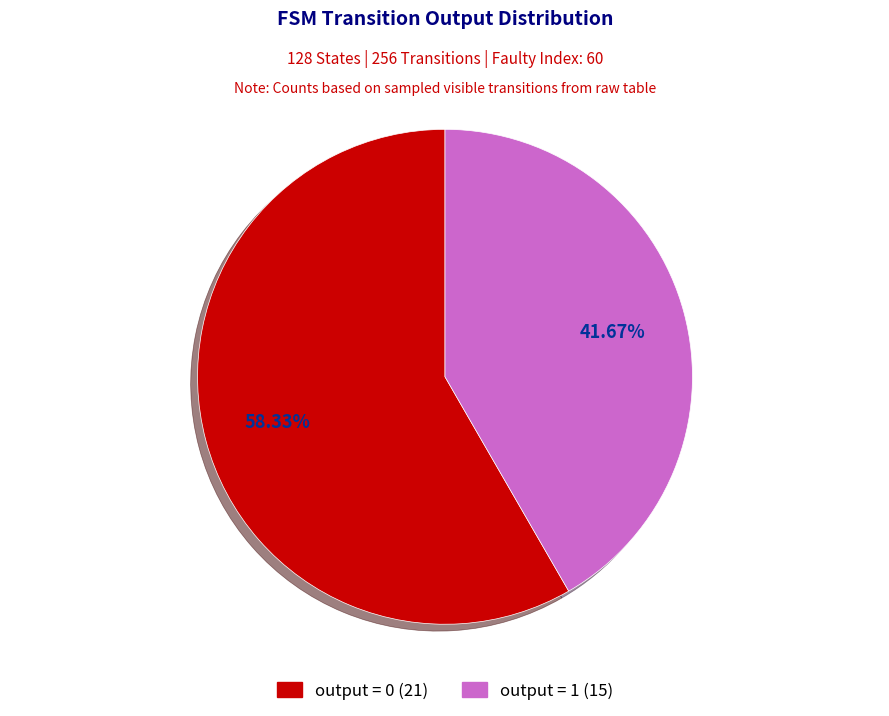

How many slices are in this pie chart?

2